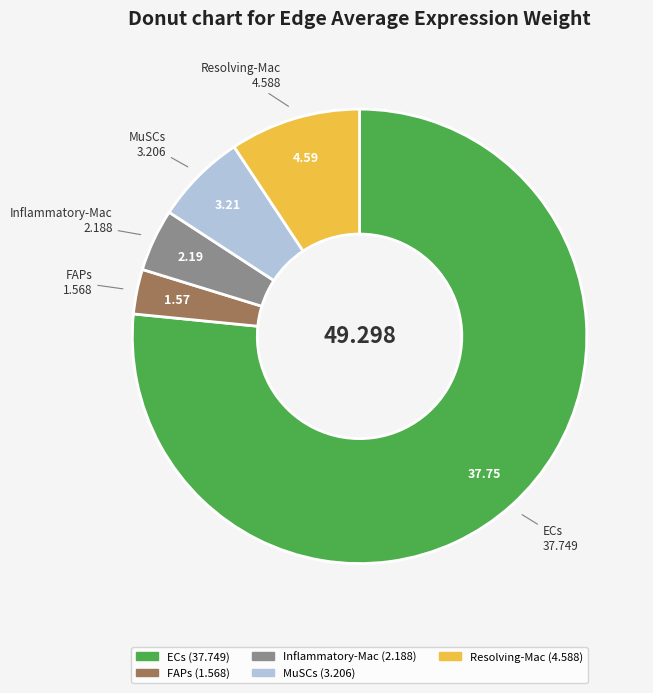

Do Resolving-Mac and FAPs together represent more than half of the pie?

No